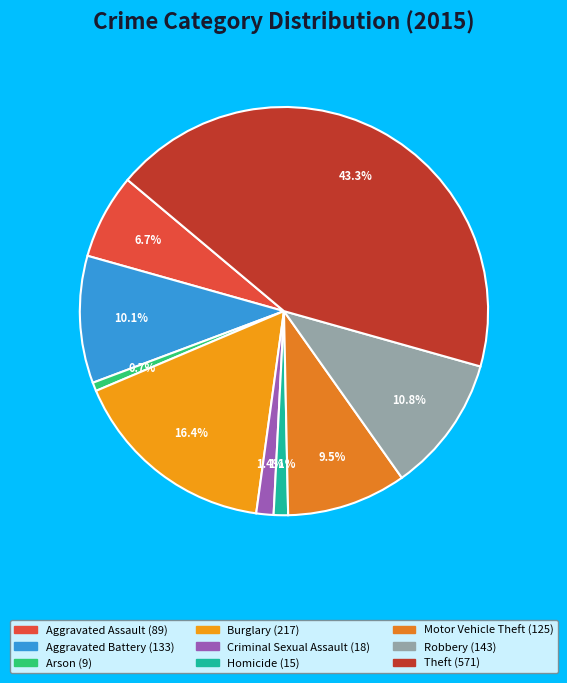

The Criminal Sexual Assault slice represents 1% of the pie. True or false?

True